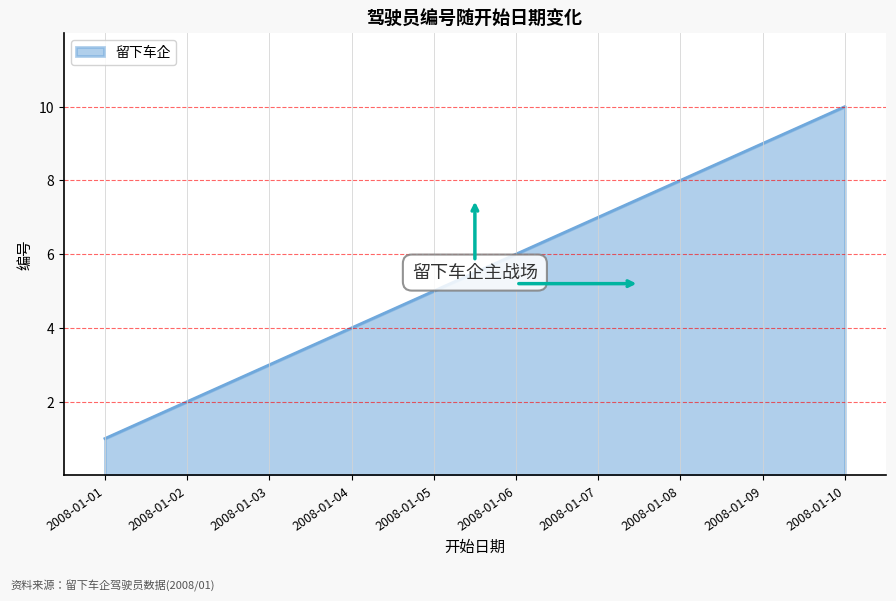

Rank the categories by value from lowest to highest.

2008-01-01, 2008-01-02, 2008-01-03, 2008-01-04, 2008-01-05, 2008-01-06, 2008-01-07, 2008-01-08, 2008-01-09, 2008-01-10